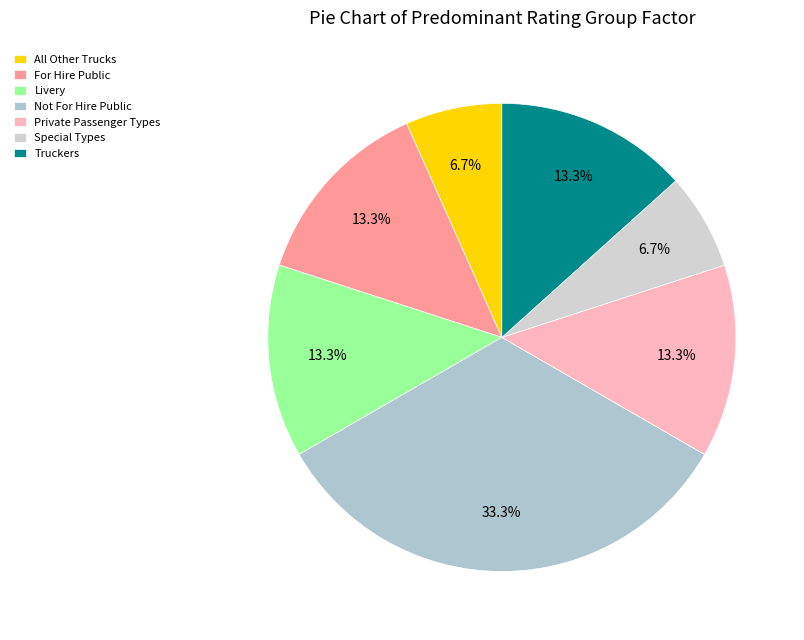

To the nearest percent, what portion does Not For Hire Public represent?

33%